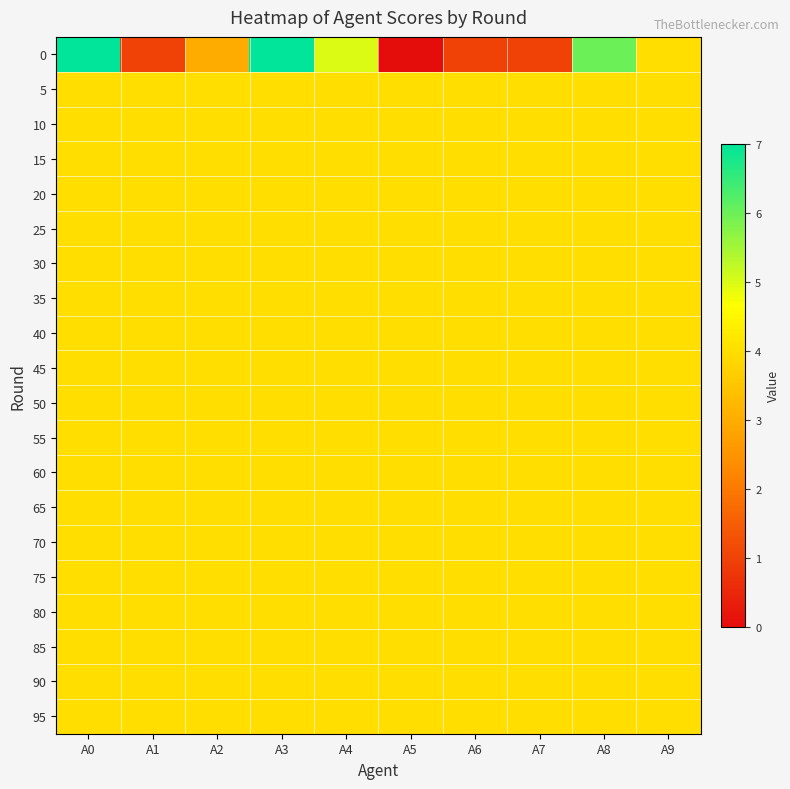

Reading right to left, list all the values displayed in this chart.

0: A9=4	A8=6	A7=1	A6=1	A5=0	A4=5	A3=7	A2=3	A1=1	A0=7
5: A9=4	A8=4	A7=4	A6=4	A5=4	A4=4	A3=4	A2=4	A1=4	A0=4
10: A9=4	A8=4	A7=4	A6=4	A5=4	A4=4	A3=4	A2=4	A1=4	A0=4
15: A9=4	A8=4	A7=4	A6=4	A5=4	A4=4	A3=4	A2=4	A1=4	A0=4
20: A9=4	A8=4	A7=4	A6=4	A5=4	A4=4	A3=4	A2=4	A1=4	A0=4
25: A9=4	A8=4	A7=4	A6=4	A5=4	A4=4	A3=4	A2=4	A1=4	A0=4
30: A9=4	A8=4	A7=4	A6=4	A5=4	A4=4	A3=4	A2=4	A1=4	A0=4
35: A9=4	A8=4	A7=4	A6=4	A5=4	A4=4	A3=4	A2=4	A1=4	A0=4
40: A9=4	A8=4	A7=4	A6=4	A5=4	A4=4	A3=4	A2=4	A1=4	A0=4
45: A9=4	A8=4	A7=4	A6=4	A5=4	A4=4	A3=4	A2=4	A1=4	A0=4
50: A9=4	A8=4	A7=4	A6=4	A5=4	A4=4	A3=4	A2=4	A1=4	A0=4
55: A9=4	A8=4	A7=4	A6=4	A5=4	A4=4	A3=4	A2=4	A1=4	A0=4
60: A9=4	A8=4	A7=4	A6=4	A5=4	A4=4	A3=4	A2=4	A1=4	A0=4
65: A9=4	A8=4	A7=4	A6=4	A5=4	A4=4	A3=4	A2=4	A1=4	A0=4
70: A9=4	A8=4	A7=4	A6=4	A5=4	A4=4	A3=4	A2=4	A1=4	A0=4
75: A9=4	A8=4	A7=4	A6=4	A5=4	A4=4	A3=4	A2=4	A1=4	A0=4
80: A9=4	A8=4	A7=4	A6=4	A5=4	A4=4	A3=4	A2=4	A1=4	A0=4
85: A9=4	A8=4	A7=4	A6=4	A5=4	A4=4	A3=4	A2=4	A1=4	A0=4
90: A9=4	A8=4	A7=4	A6=4	A5=4	A4=4	A3=4	A2=4	A1=4	A0=4
95: A9=4	A8=4	A7=4	A6=4	A5=4	A4=4	A3=4	A2=4	A1=4	A0=4